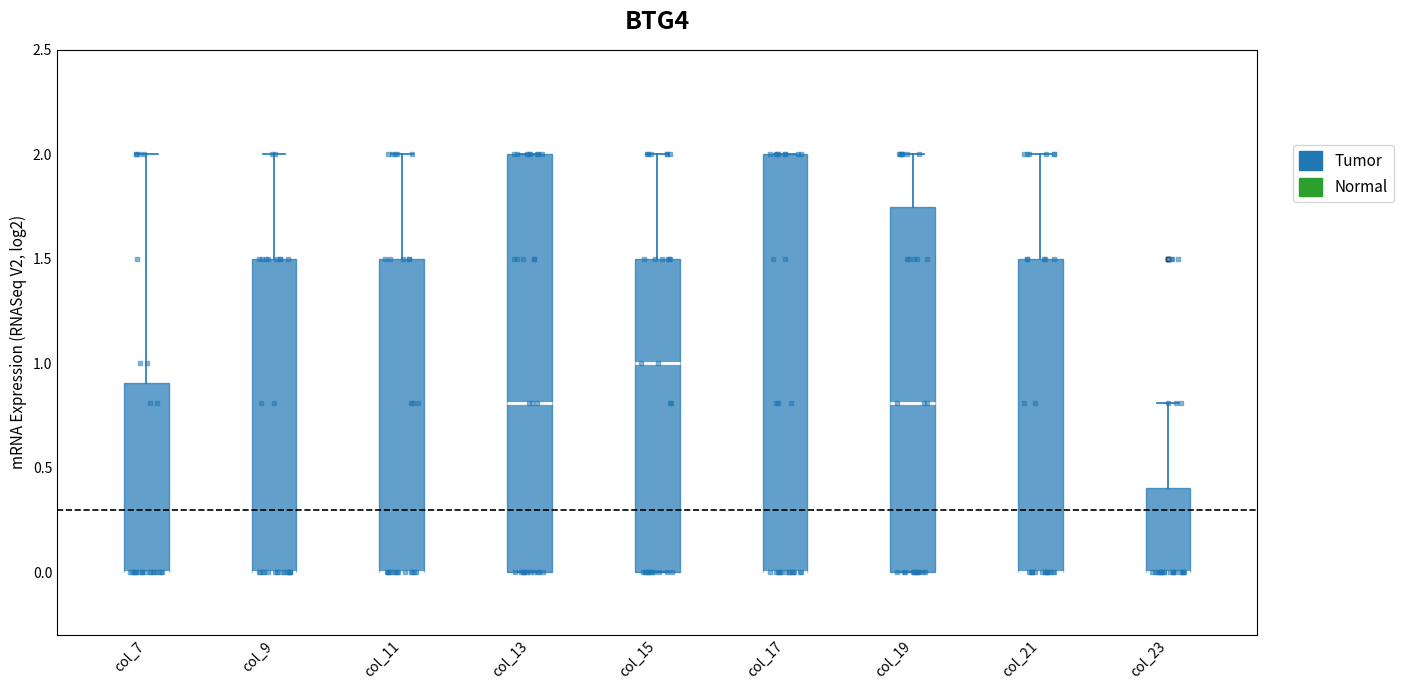

Reading left to right, transcribe this box plot: for each box, give where its median line is, the range the box spans, and where its two whiskers end, as read against the y-axis. The values are not printed on the chart, so give them approximately, as read against the axis.

col_7: median 0.00 (drawn on the box's lower edge), box 0.00 to 0.90, whiskers 0.00 to 2.00
col_9: median 0.00 (drawn on the box's lower edge), box 0.00 to 1.50, whiskers 0.00 to 2.00
col_11: median 0.00 (drawn on the box's lower edge), box 0.00 to 1.50, whiskers 0.00 to 2.00
col_13: median 0.80, box 0.00 to 2.00, whiskers 0.00 to 2.00
col_15: median 1.00, box 0.00 to 1.50, whiskers 0.00 to 2.00
col_17: median 0.00 (drawn on the box's lower edge), box 0.00 to 2.00, whiskers 0.00 to 2.00
col_19: median 0.80, box 0.00 to 1.75, whiskers 0.00 to 2.00
col_21: median 0.00 (drawn on the box's lower edge), box 0.00 to 1.50, whiskers 0.00 to 2.00
col_23: median 0.00 (drawn on the box's lower edge), box 0.00 to 0.40, whiskers 0.00 to 0.80